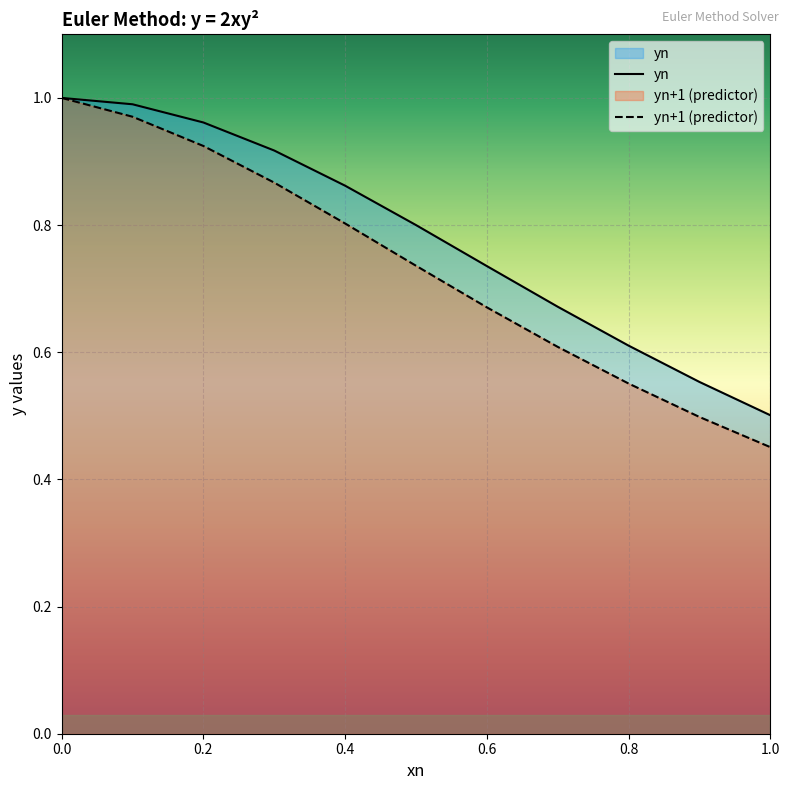

List the series in order of their peak value, lowest first.

yn, yn+1